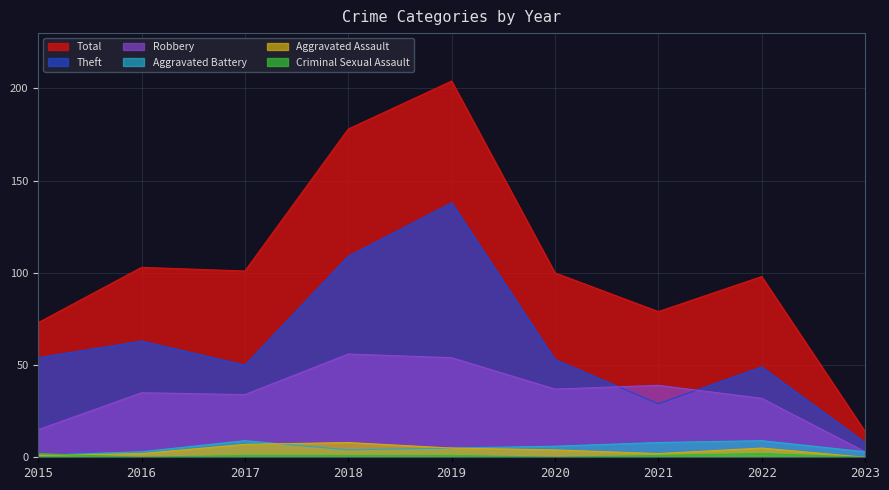

At which category is the sum across all series the highest?

2019